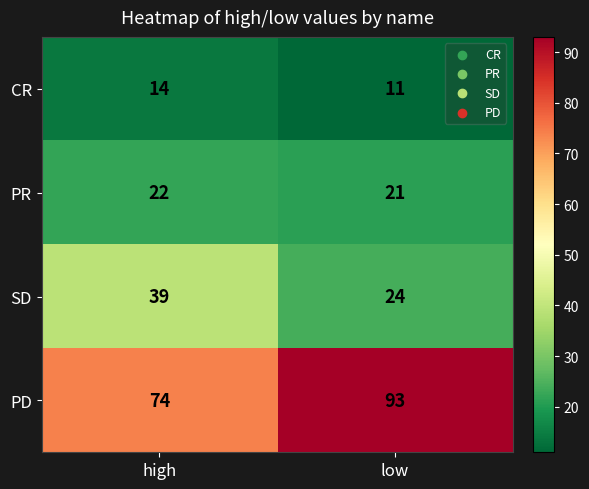

At which label is PR closest to 21?

low